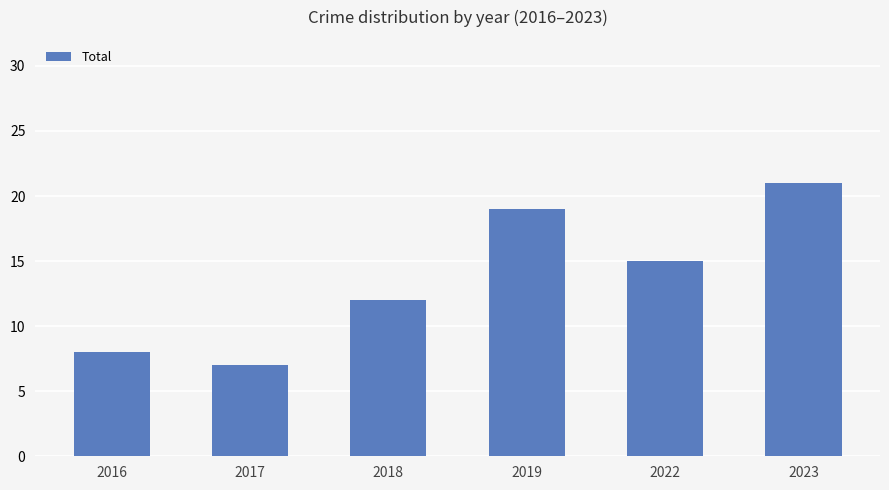

List the labels in order of value, largest first.

2023, 2019, 2022, 2018, 2016, 2017